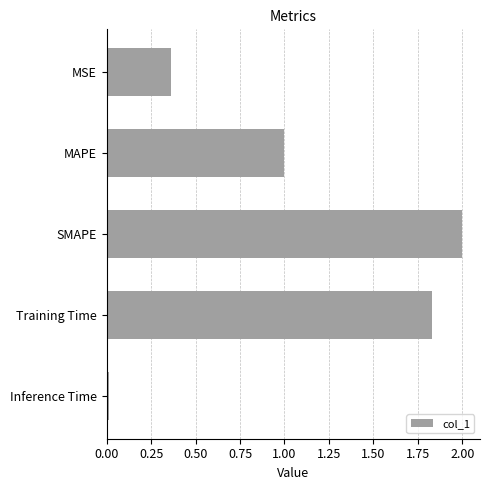

Is it true that the value at SMAPE is 1.0?

False